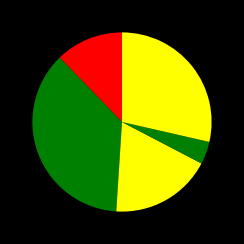

How many slices are in this pie chart?

5